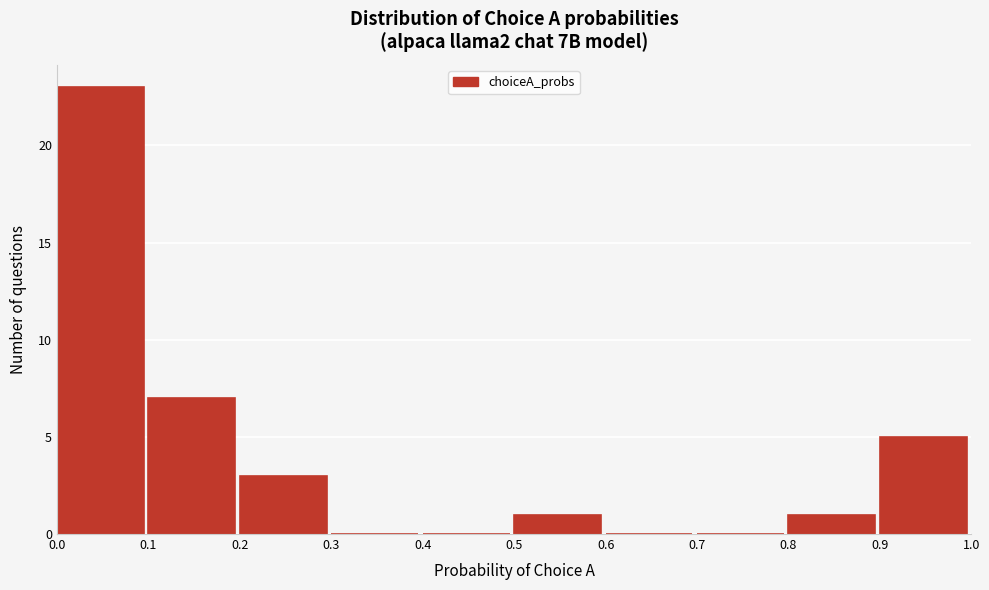

Over which range of the x-axis is the bar tallest?

0.0 to 0.1